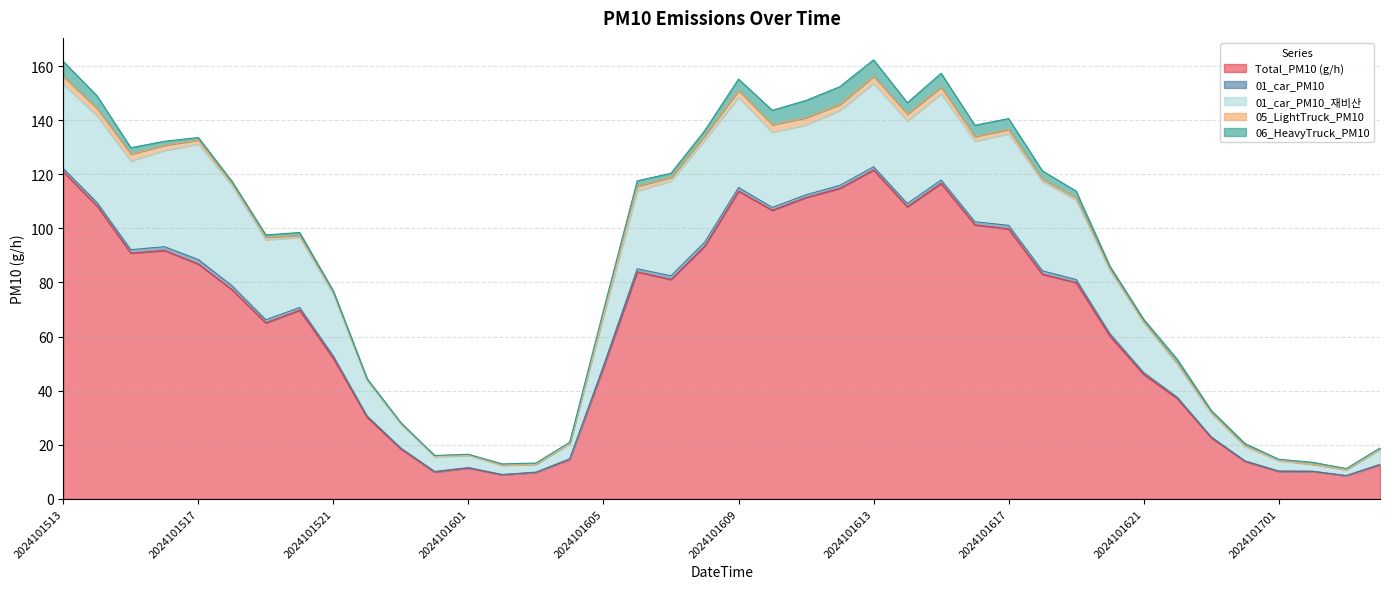

Between 2024101521 and 2024101700, which is larger?

2024101521